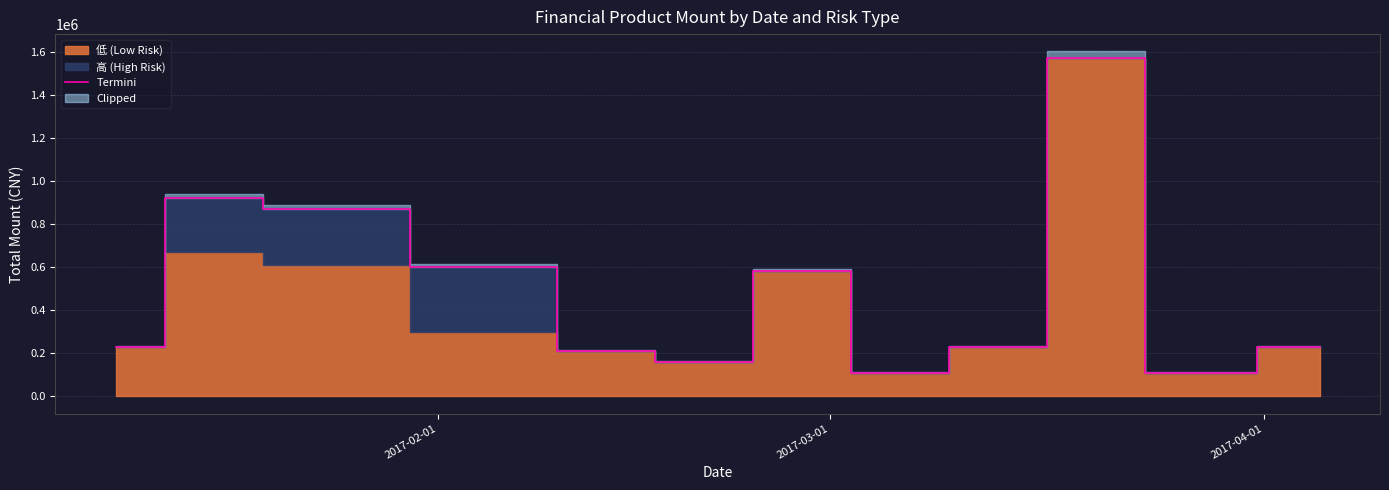

How many lines are shown in the chart?

1